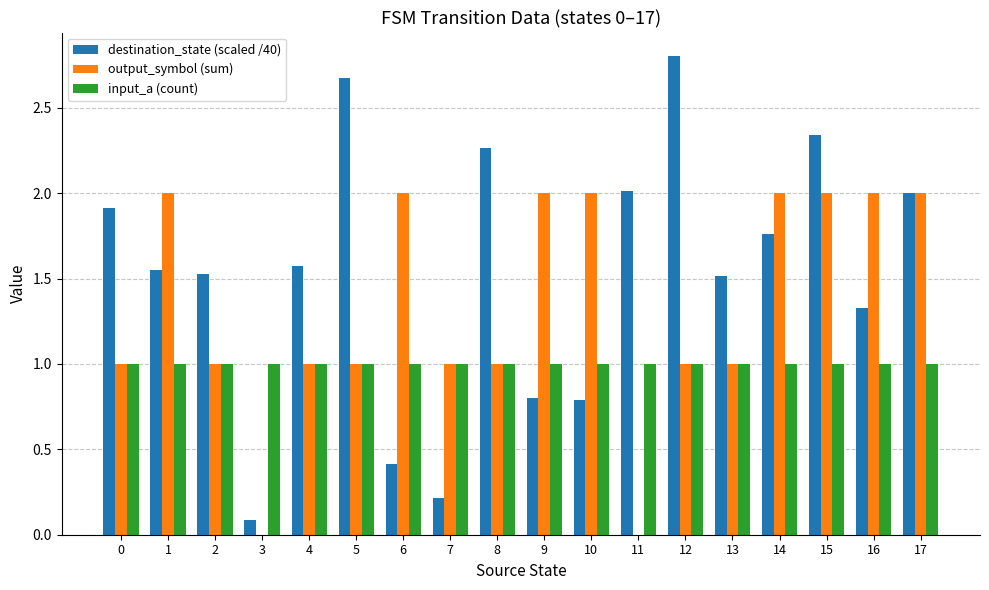

Is the value of destination_state (scaled /40) at 7 greater than the value of input_a (count) at 17?

No